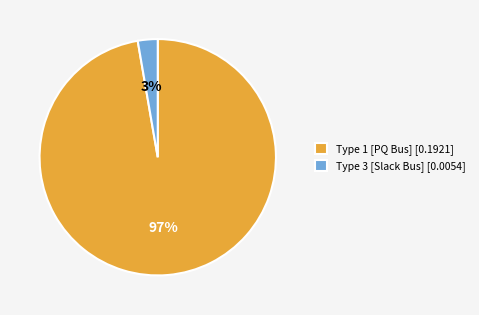

How many segments does this pie chart have?

2